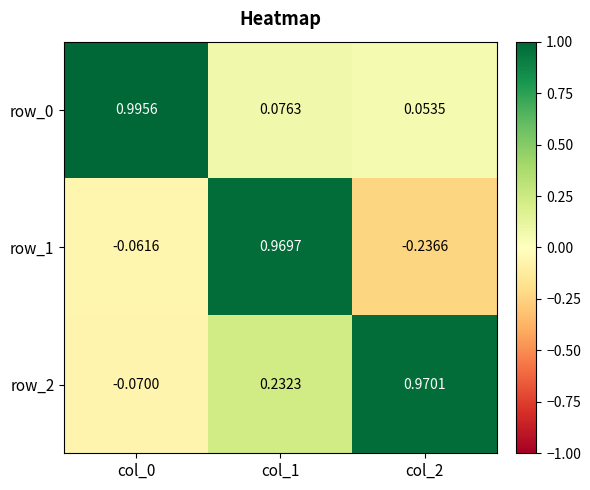

Which label corresponds to the smallest value in the chart?

col_2